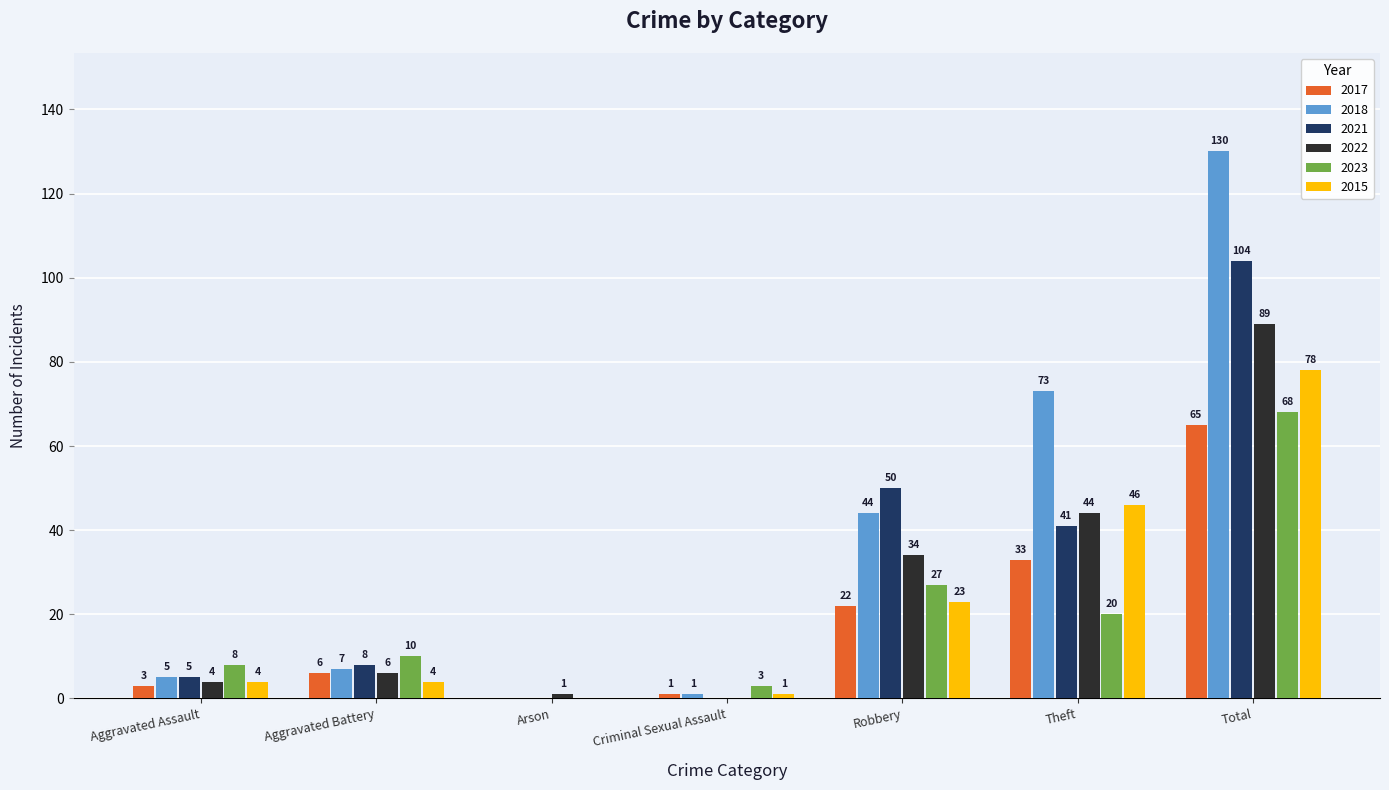

What is the sum of all 2018 values?

260